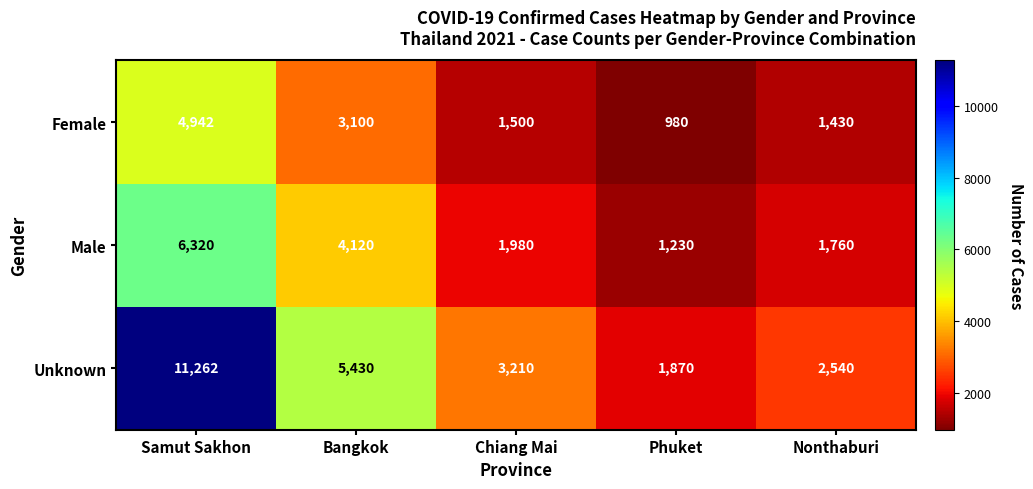

How many data points does each series have?

5